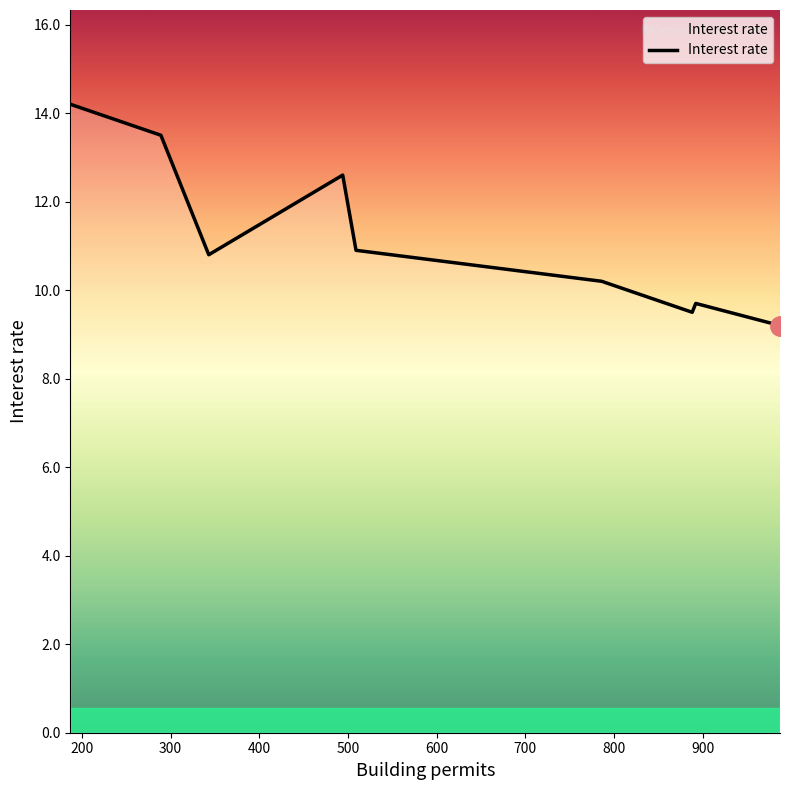

What is the maximum value shown in the chart?

14.2